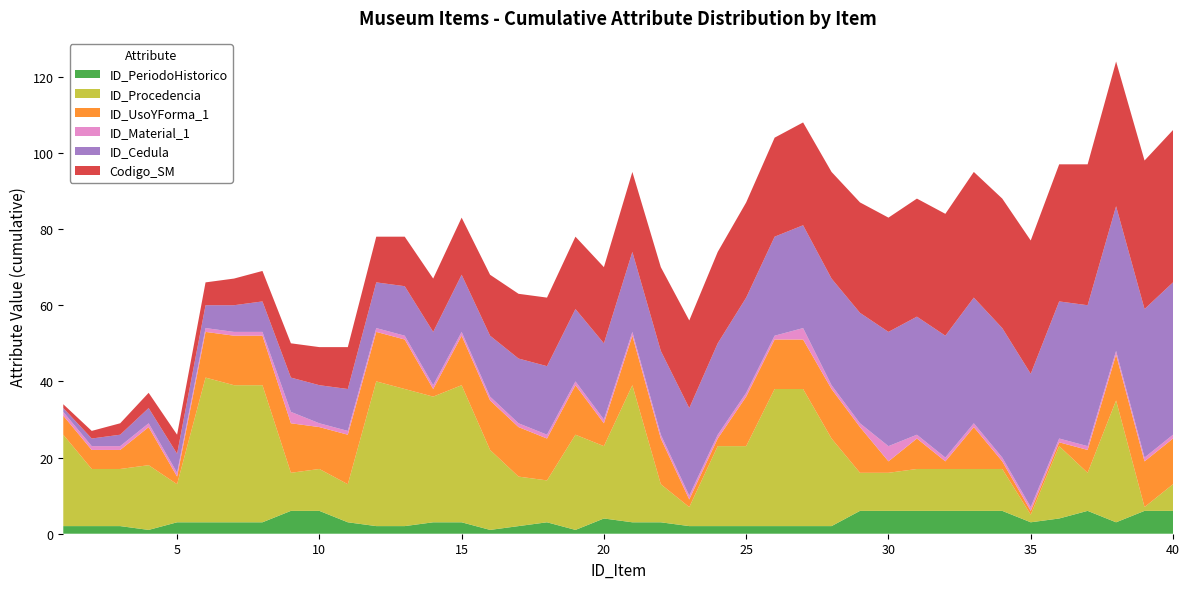

Reading left to right, what are all the values shown in this chart?

ID_PeriodoHistorico: 2	2	2	1	3	3	3	3	6	6	3	2	2	3	3	1	2	3	1	4	3	3	2	2	2	2	2	2	6	6	6	6	6	6	3	4	6	3	6	6
ID_Procedencia: 24	15	15	17	10	38	36	36	10	11	10	38	36	33	36	21	13	11	25	19	36	10	5	21	21	36	36	23	10	10	11	11	11	11	2	19	10	32	1	7
ID_UsoYForma_1: 5	5	5	10	2	12	13	13	13	11	13	13	13	2	13	13	13	11	13	6	13	12	2	2	13	13	13	13	12	3	8	2	11	2	1	1	6	12	12	12
ID_Material_1: 1	1	1	1	1	1	1	1	3	1	1	1	1	1	1	1	1	1	1	1	1	1	1	1	1	1	3	1	1	4	1	1	1	1	1	1	1	1	1	1
ID_Cedula: 1	2	3	4	5	6	7	8	9	10	11	12	13	14	15	16	17	18	19	20	21	22	23	24	25	26	27	28	29	30	31	32	33	34	35	36	37	38	39	40
Codigo_SM: 1	2	3	4	5	6	7	8	9	10	11	12	13	14	15	16	17	18	19	20	21	22	23	24	25	26	27	28	29	30	31	32	33	34	35	36	37	38	39	40